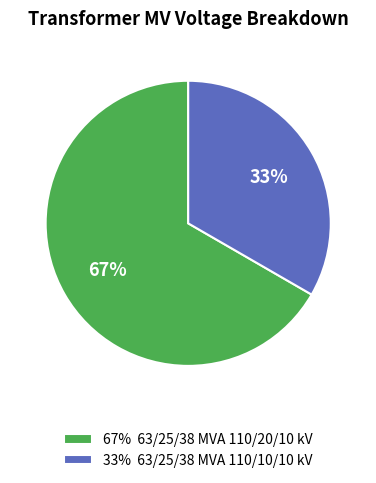

Between 33% 63/25/38 MVA 110/10/10 kV and 67% 63/25/38 MVA 110/20/10 kV, which is larger?

67% 63/25/38 MVA 110/20/10 kV